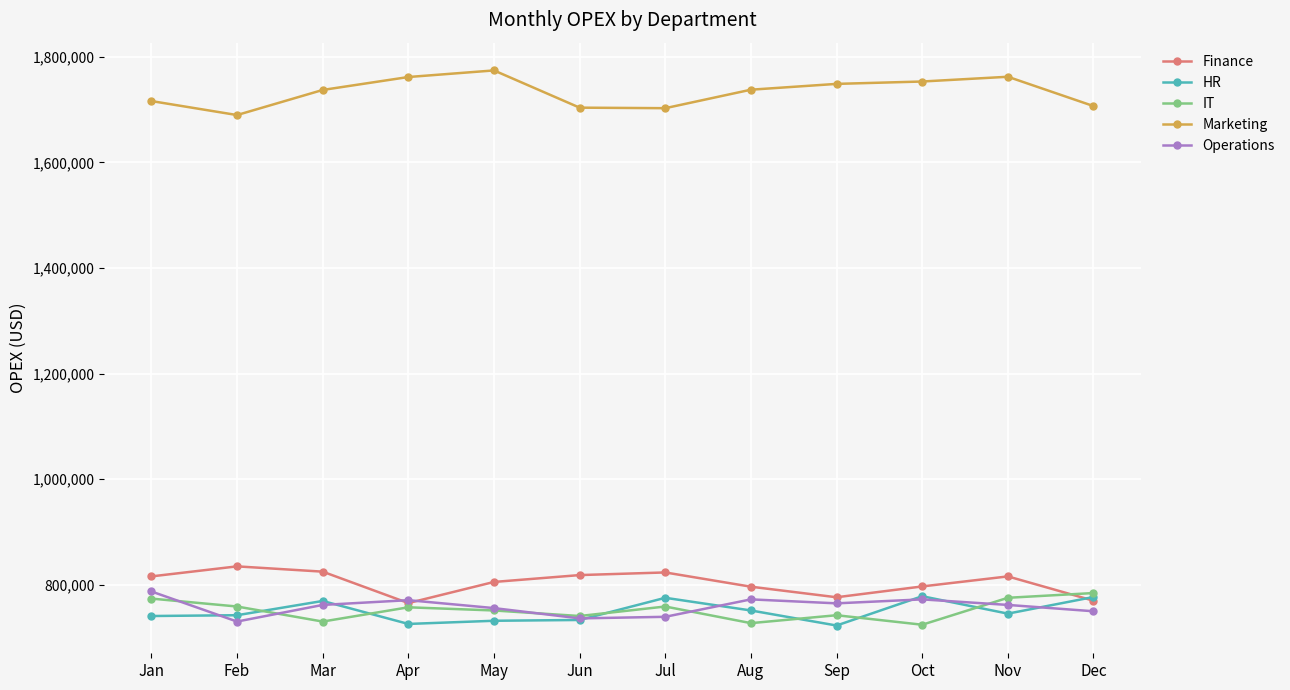

True or false: Marketing and IT cross at least once.

False